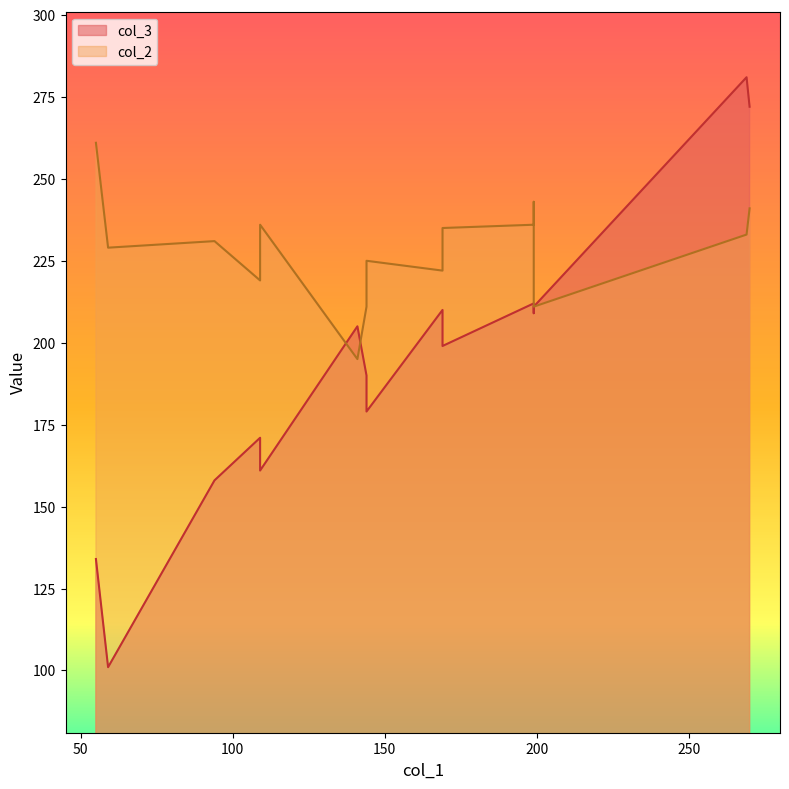

True or false: col_3 has a value of 136 at 169.

False